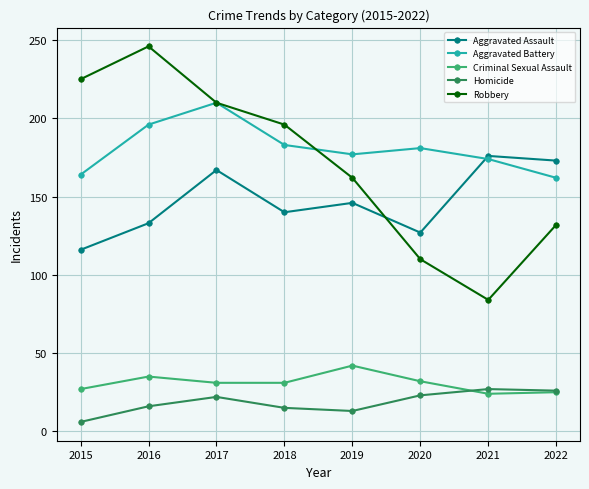

Is it true that Homicide equals 39 at 2022?

False